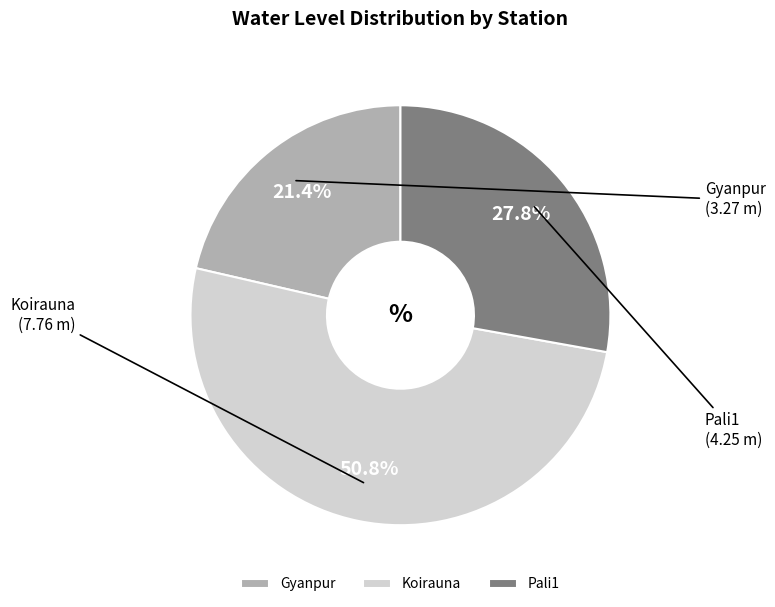

To the nearest percent, what is the difference between the largest and smallest slice percentages?

29%